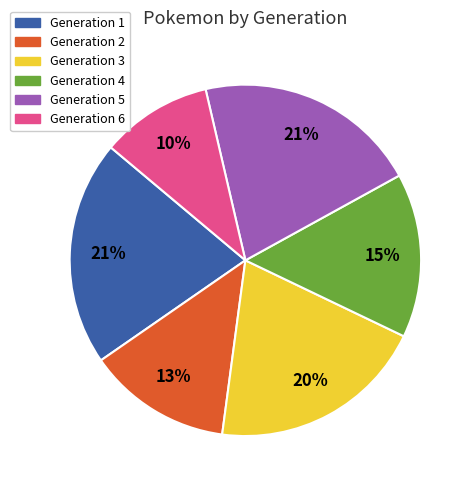

What is the smallest slice in the pie chart?

Generation 6